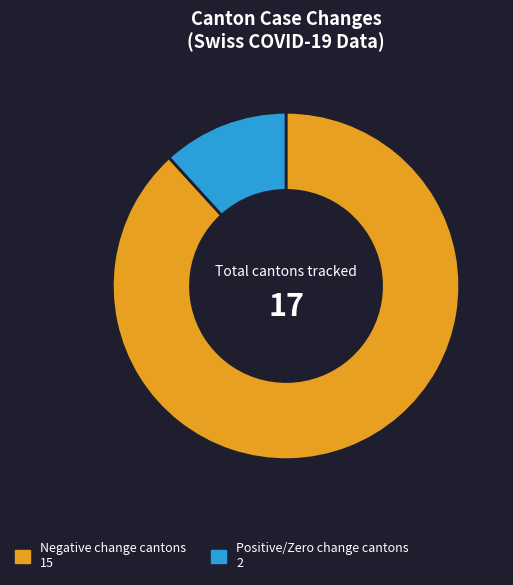

Is there any slice that represents more than half of the pie?

Yes